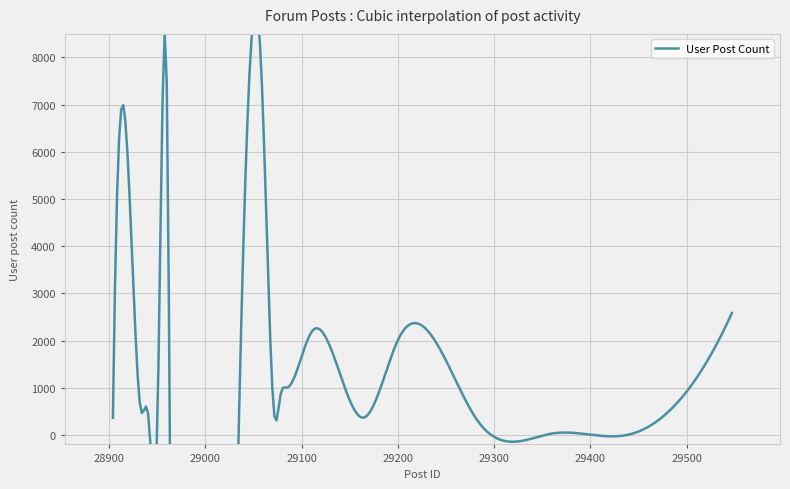

The Post ID series shows 8765 at 29078. True or false?

False